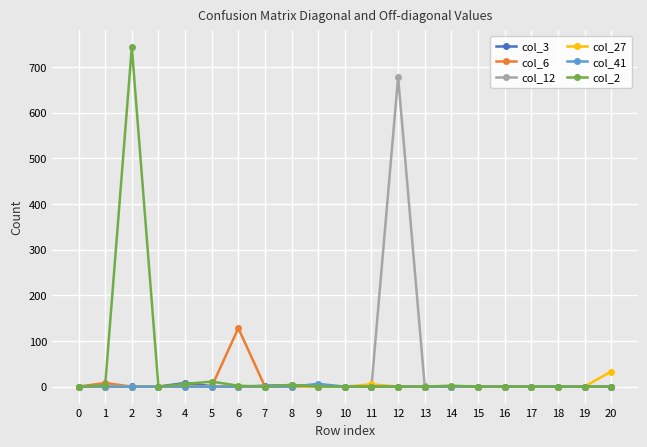

Count the number of categories in the chart.

21